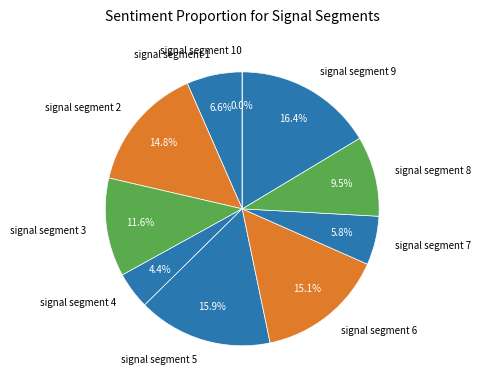

Count the number of slices in the pie.

10